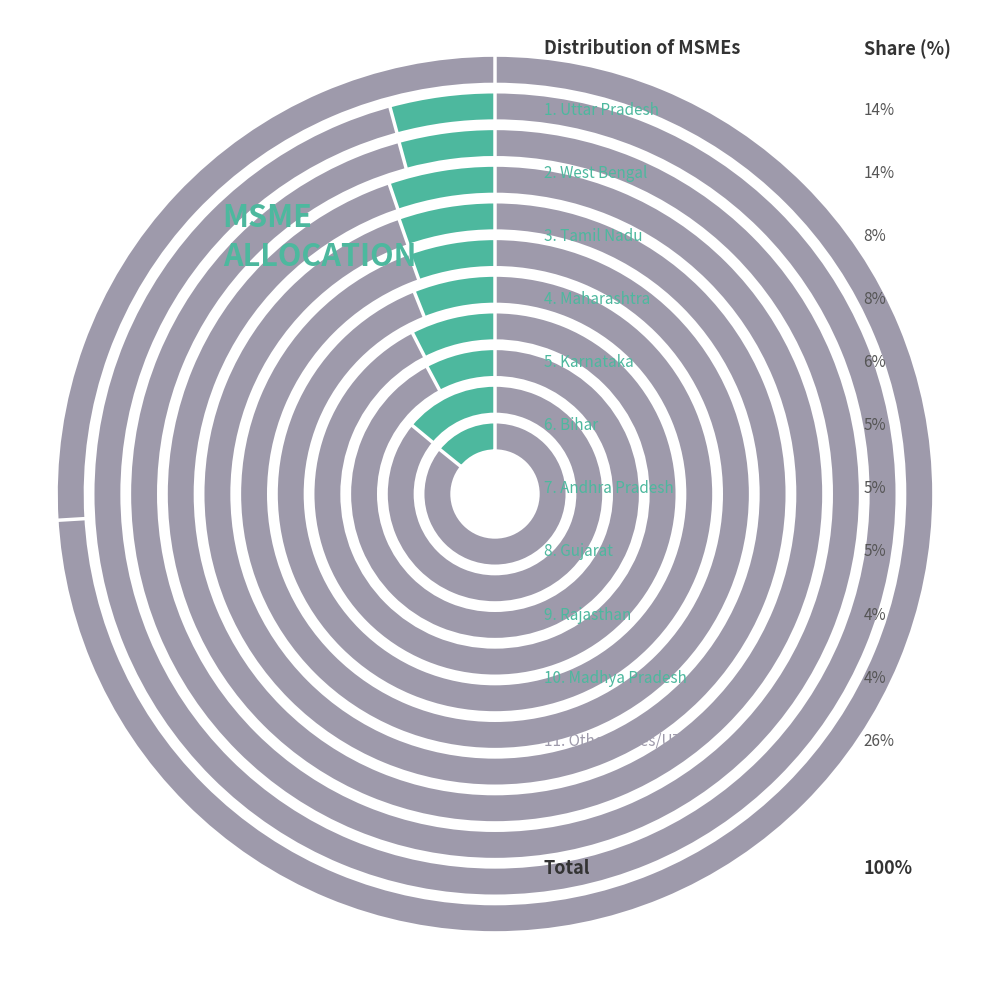

What percentage is the Madhya Pradesh slice, to the nearest percent?

4%